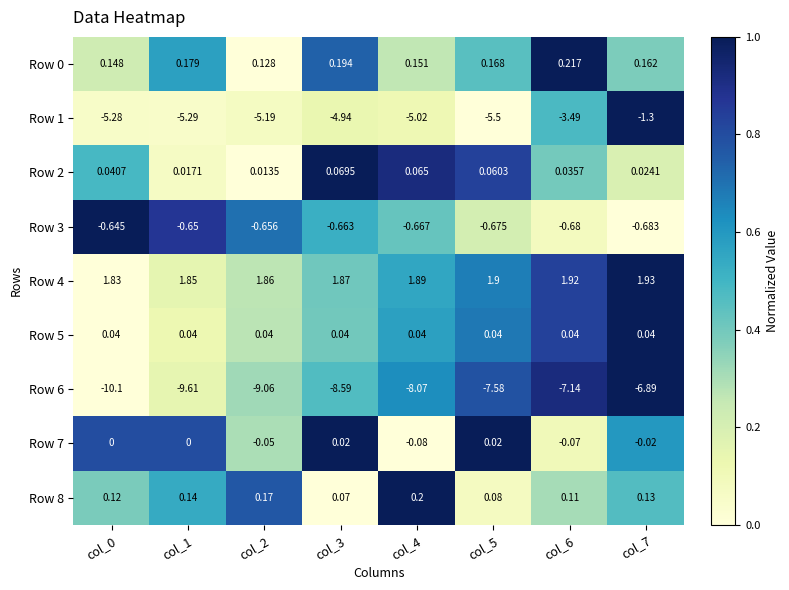

Is the value of Row 7 at col_4 greater than the value of Row 8 at col_0?

No